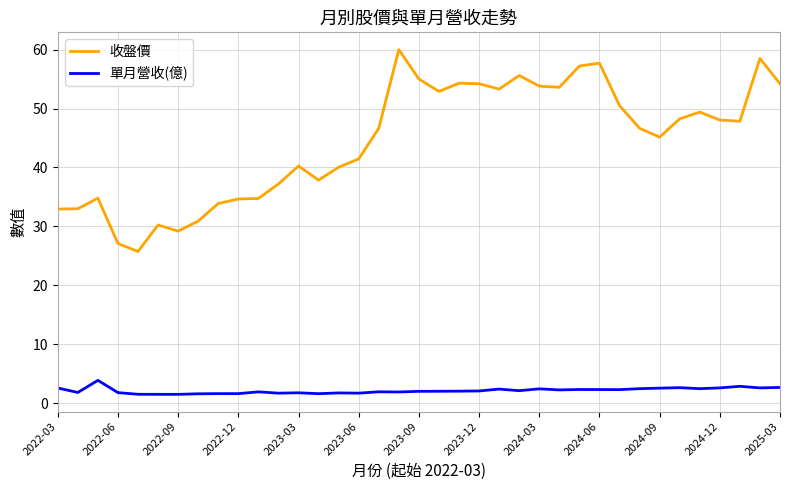

True or false: 單月營收(億) and 收盤價 cross at least once.

False